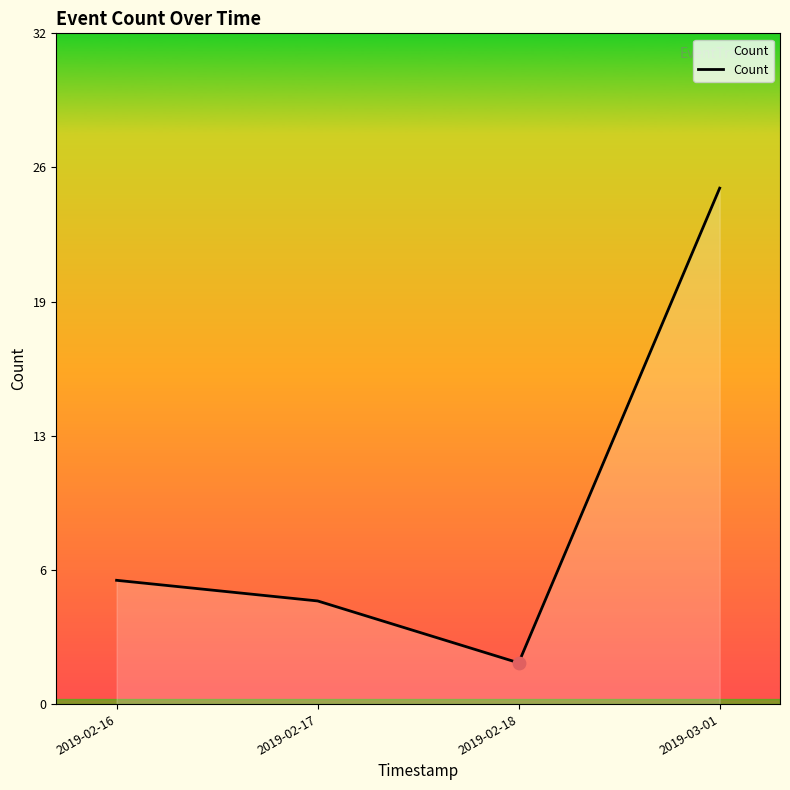

Approximately how many times larger is the value at 2019-02-16 compared to 2019-03-01?

0.2